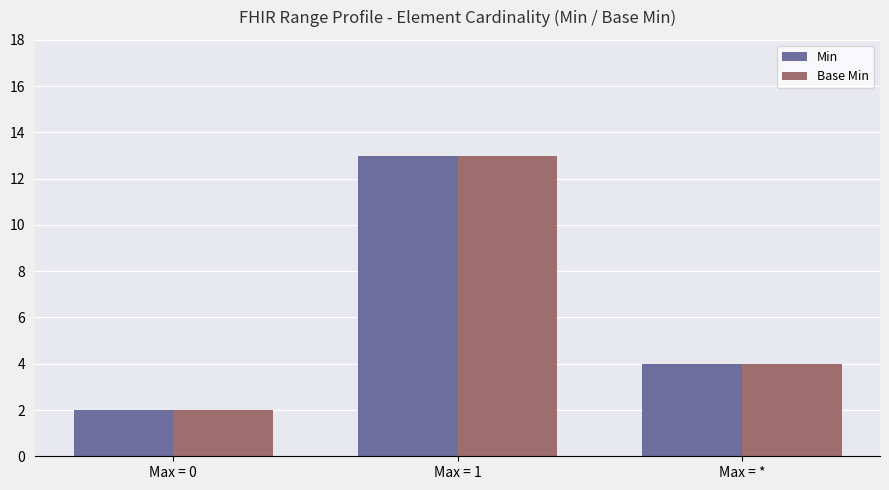

Is the value of Base Min at Max = 1 greater than the value of Min at Max = *?

Yes